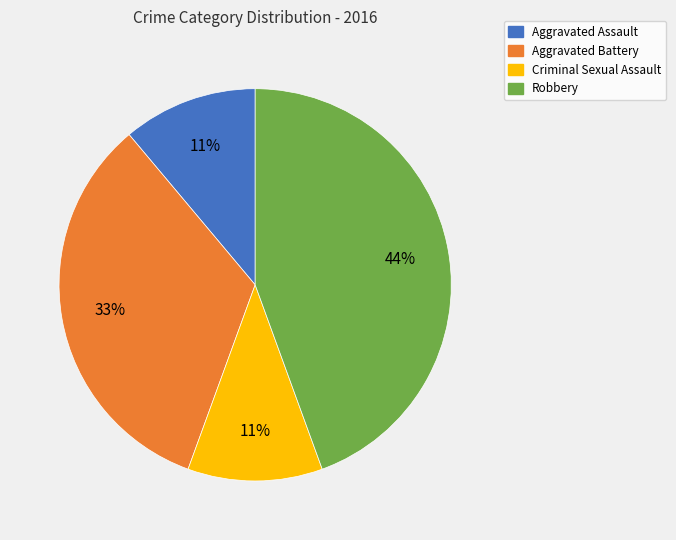

Which slice is the largest?

Robbery